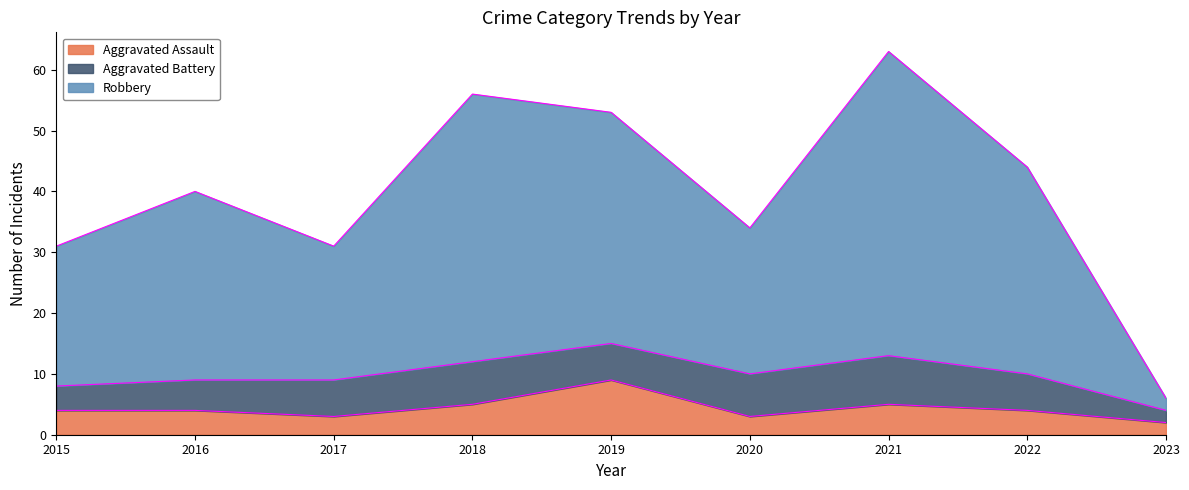

What is the difference between the highest and lowest values at 2017?

28